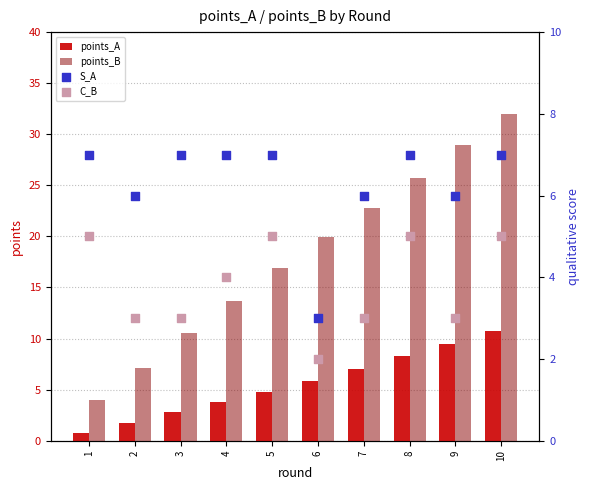

What is the total value across all series at 6?

30.8